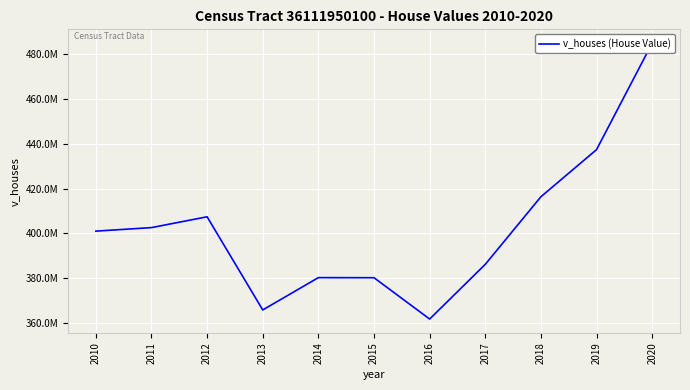

At which label does the data first exceed 401040000?

2011